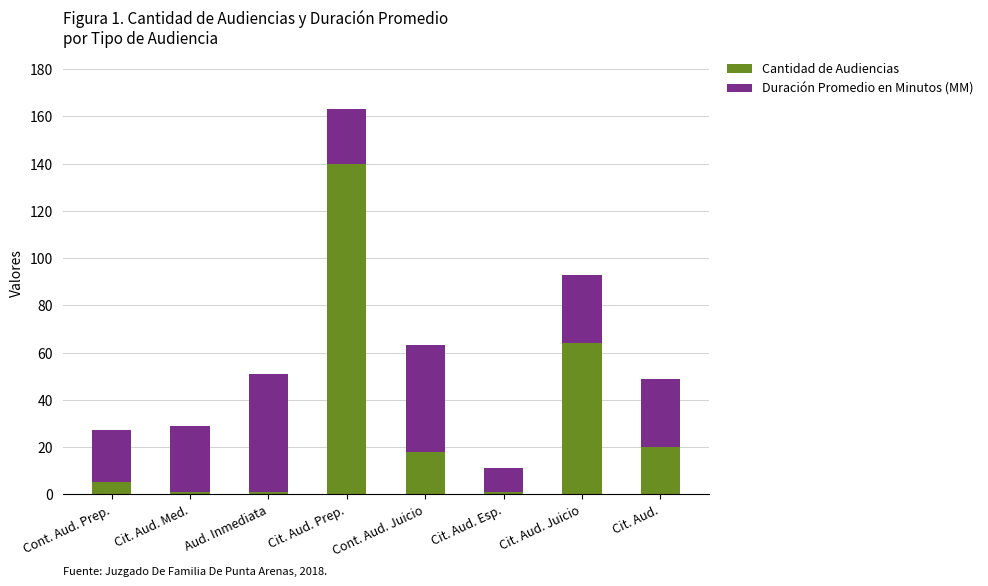

What is the total value across all series at Cit. Aud.?

49